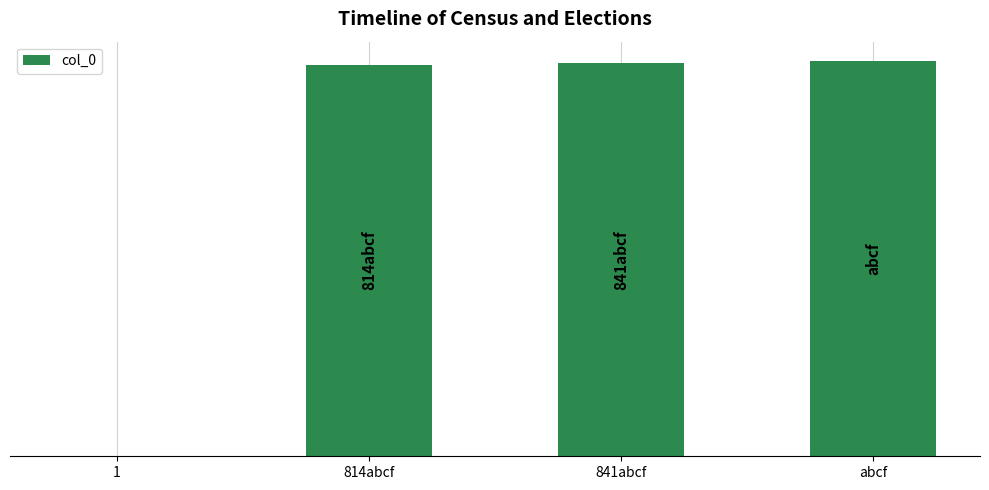

Are the bars horizontal?

No